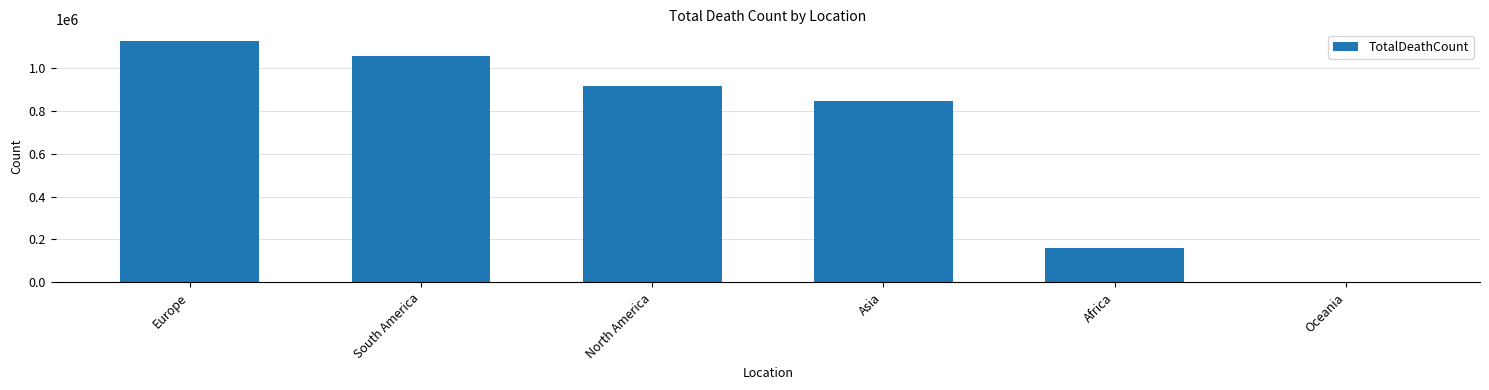

What is the maximum value shown in the chart?

1123424